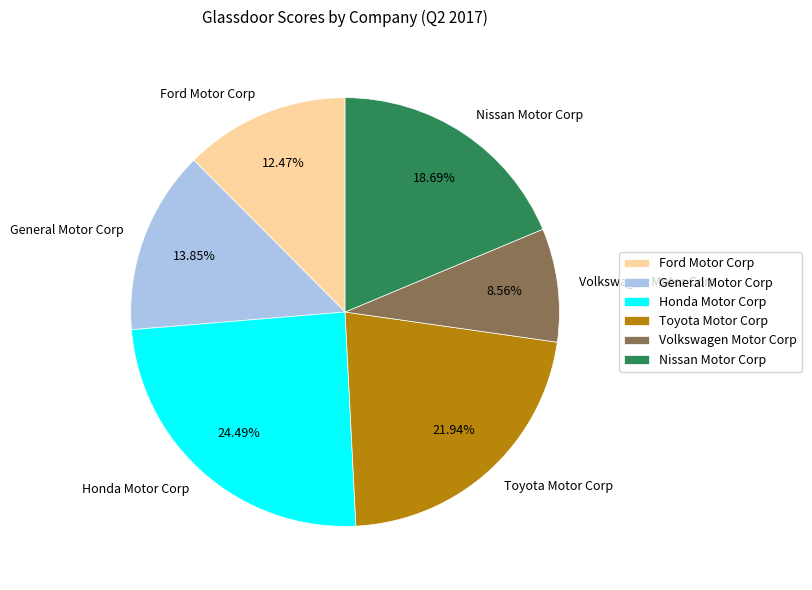

Is Nissan Motor Corp the majority of the pie?

No